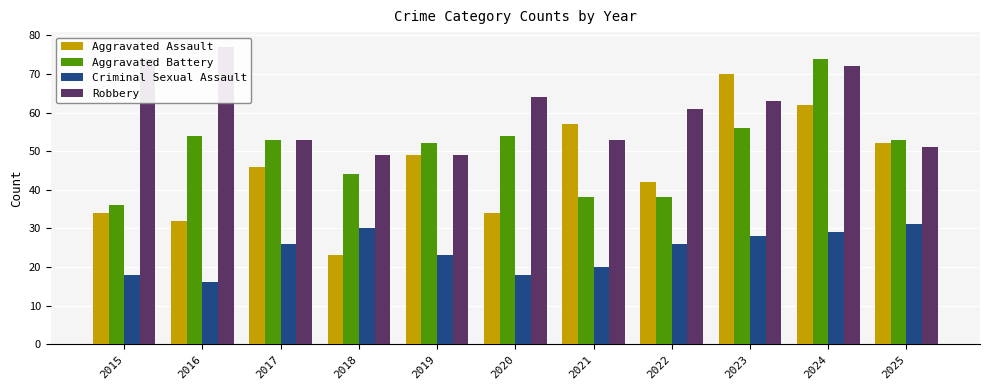

At 2019, list the series in order from smallest to largest.

Criminal Sexual Assault, Aggravated Assault, Robbery, Aggravated Battery